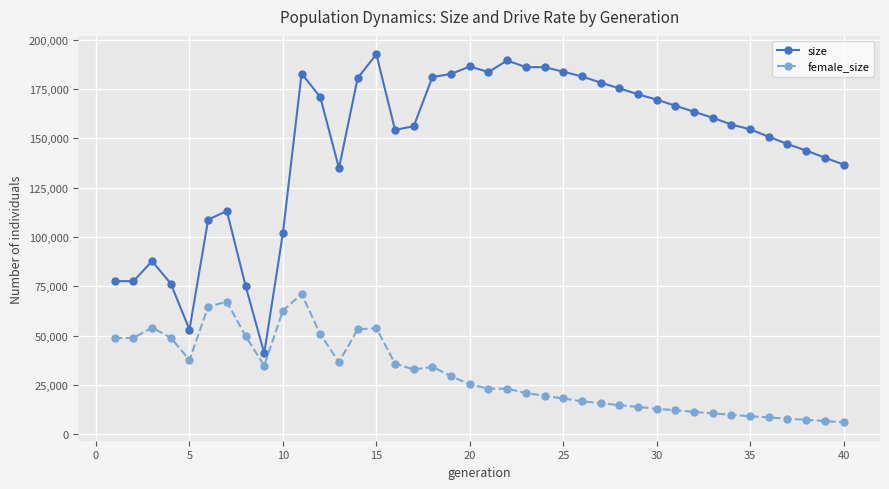

What is the difference between the maximum and minimum values in the female_size series?

65028